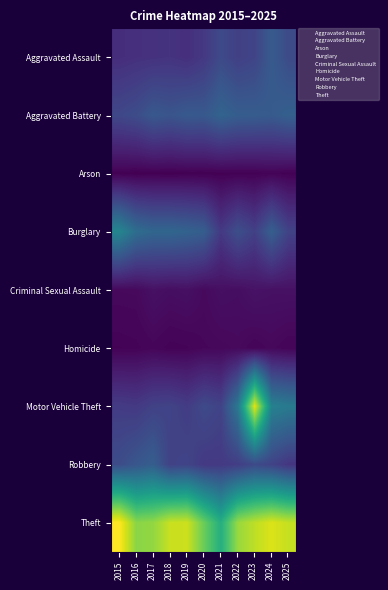

What is the smallest value displayed?

4